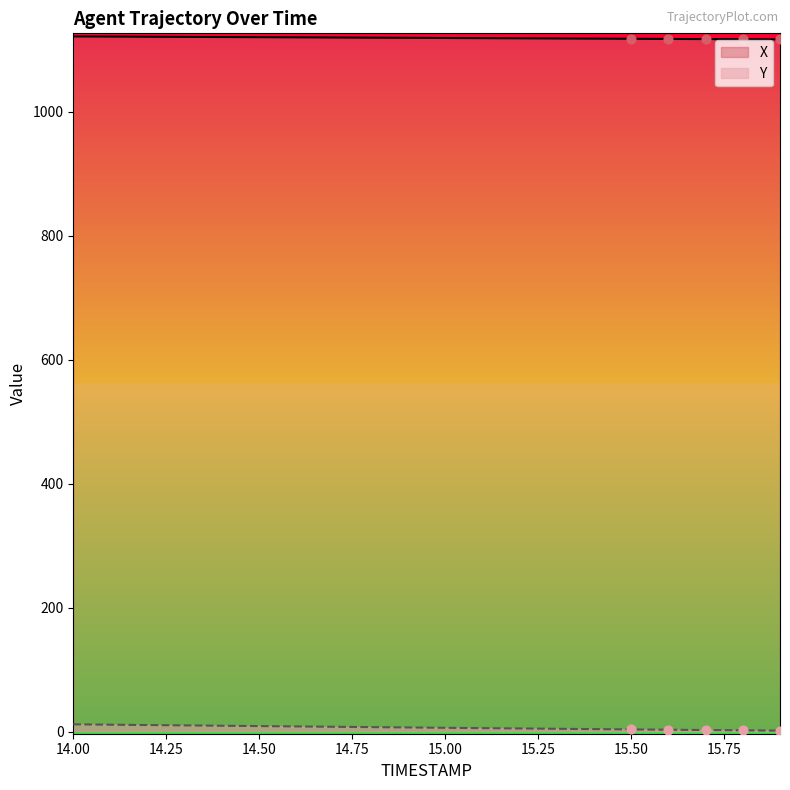

What is the total value across all series at 14.3?

1131.0